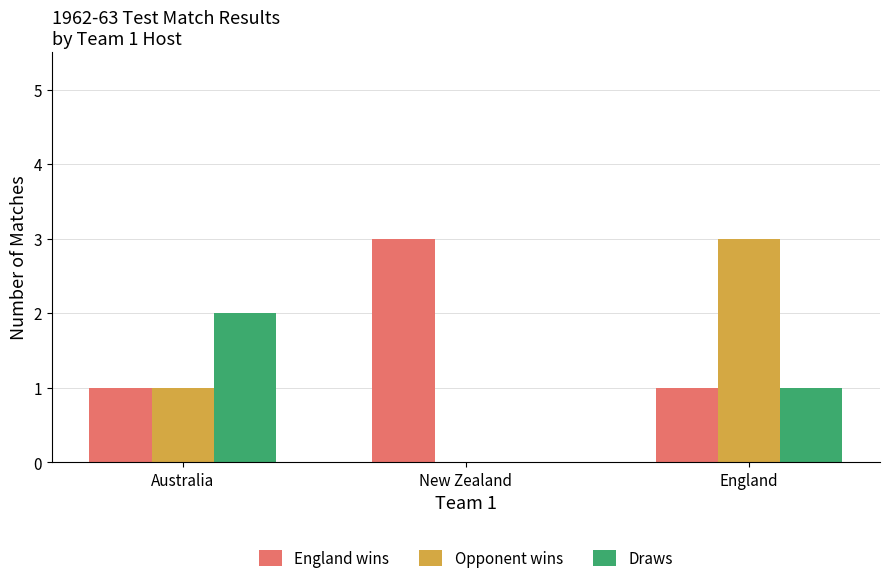

Which category has the highest value in the England wins series?

New Zealand